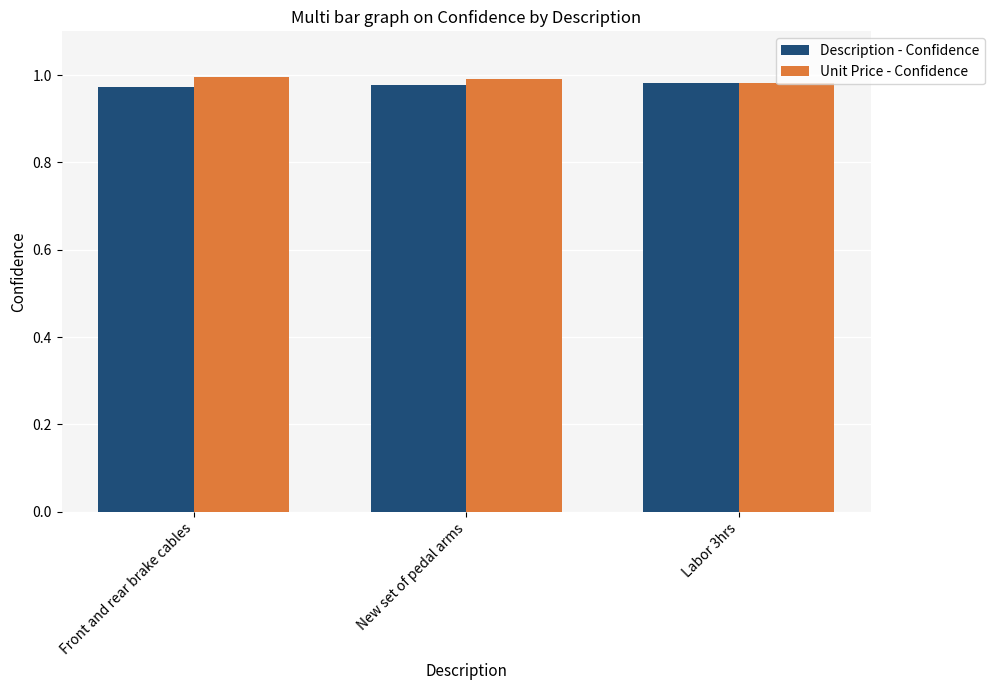

List the series in order of their peak value, highest first.

Unit Price - Confidence, Description - Confidence